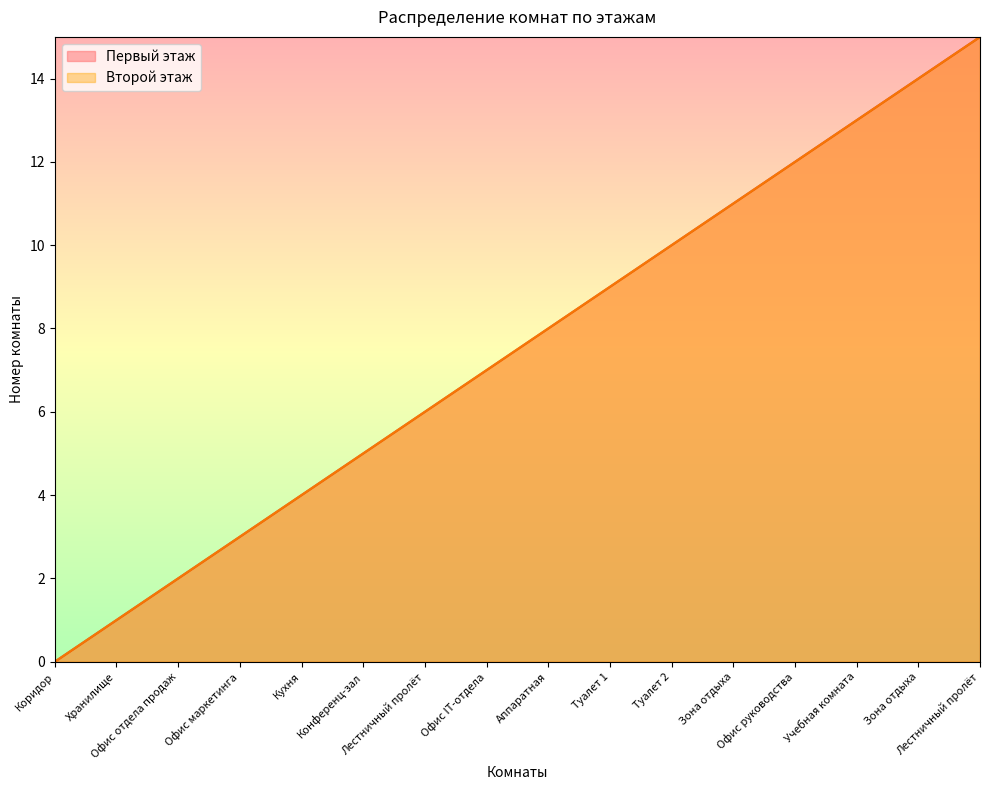

The value of Первый этаж at Офис отдела продаж is 1. True or false?

False